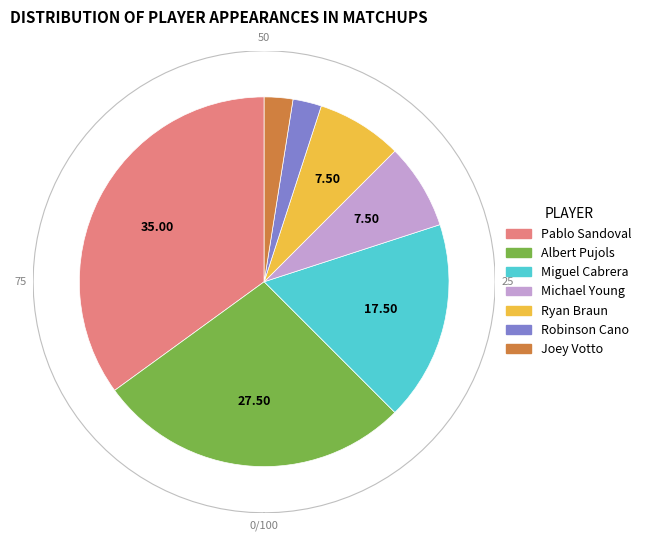

True or false: Ryan Braun accounts for 22% of the total.

False